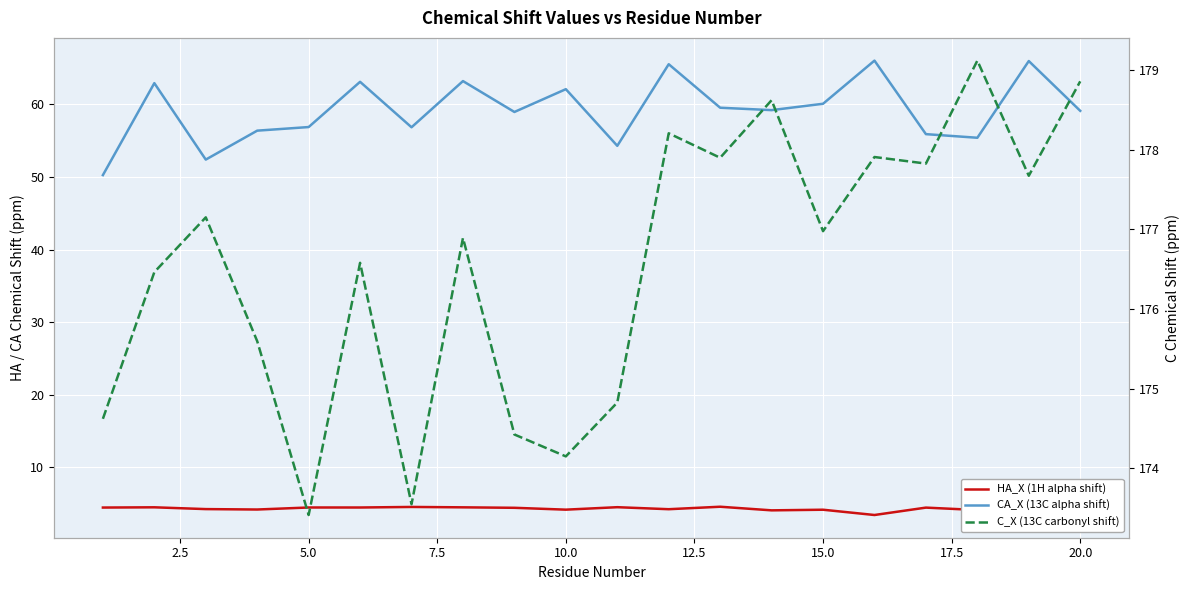

How many lines are shown in the chart?

3